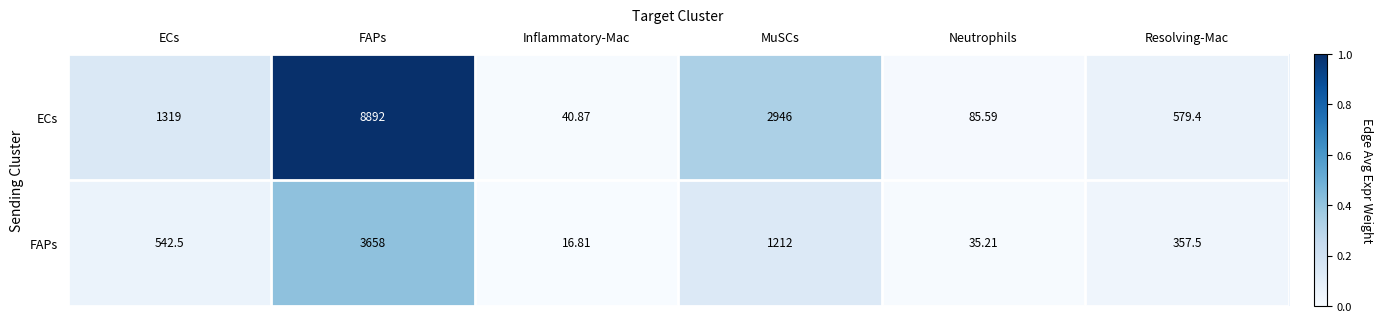

At which category is the sum across all series the highest?

FAPs